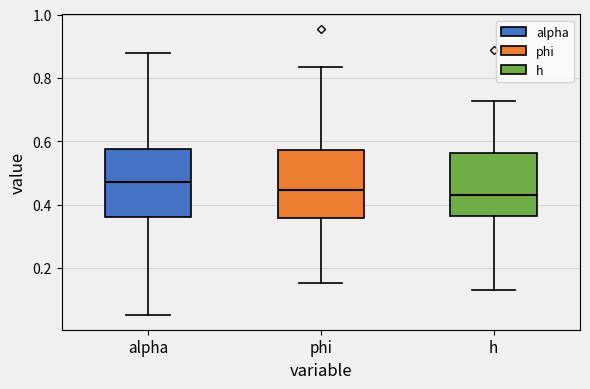

Reading left to right, read every box against the y-axis: the position of its median line, the range the box covers, and the ends of its whiskers. The values are not printed on the chart, so give them approximately, as read against the axis.

alpha: median 0.48, box 0.36 to 0.58, whiskers 0.06 to 0.88
phi: median 0.44, box 0.36 to 0.58, whiskers 0.16 to 0.84
h: median 0.42, box 0.36 to 0.56, whiskers 0.14 to 0.72